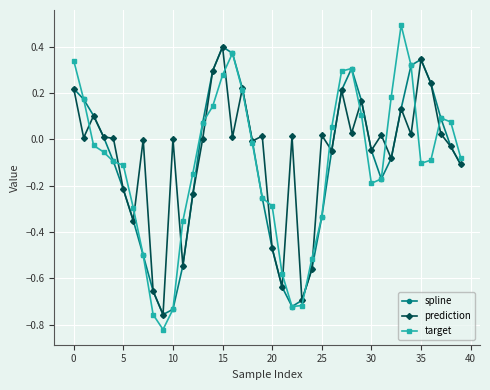

True or false: target has more than 2 interior local peaks.

True